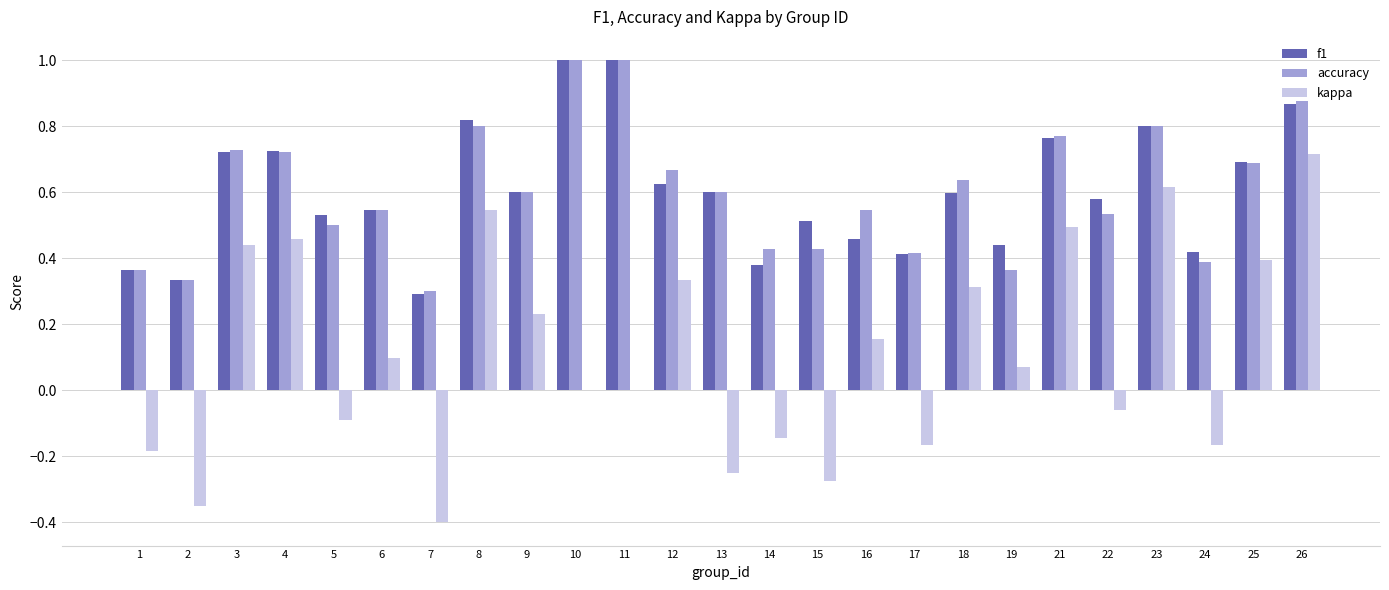

Which series changed the most between 6 and 9?

kappa